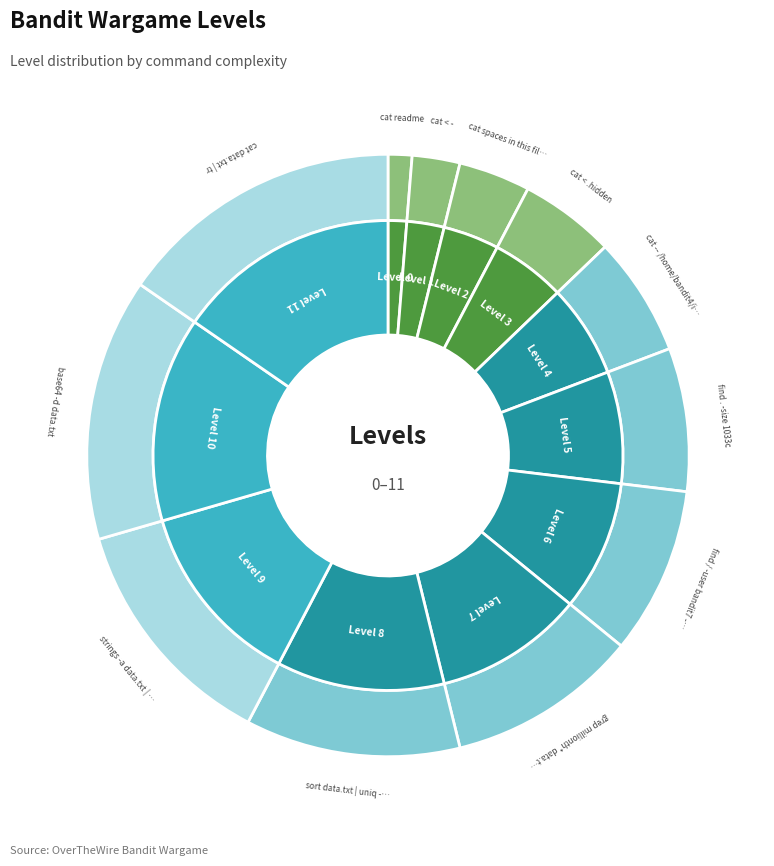

What is the total percentage of Level 6 and Level 2?

12.1%